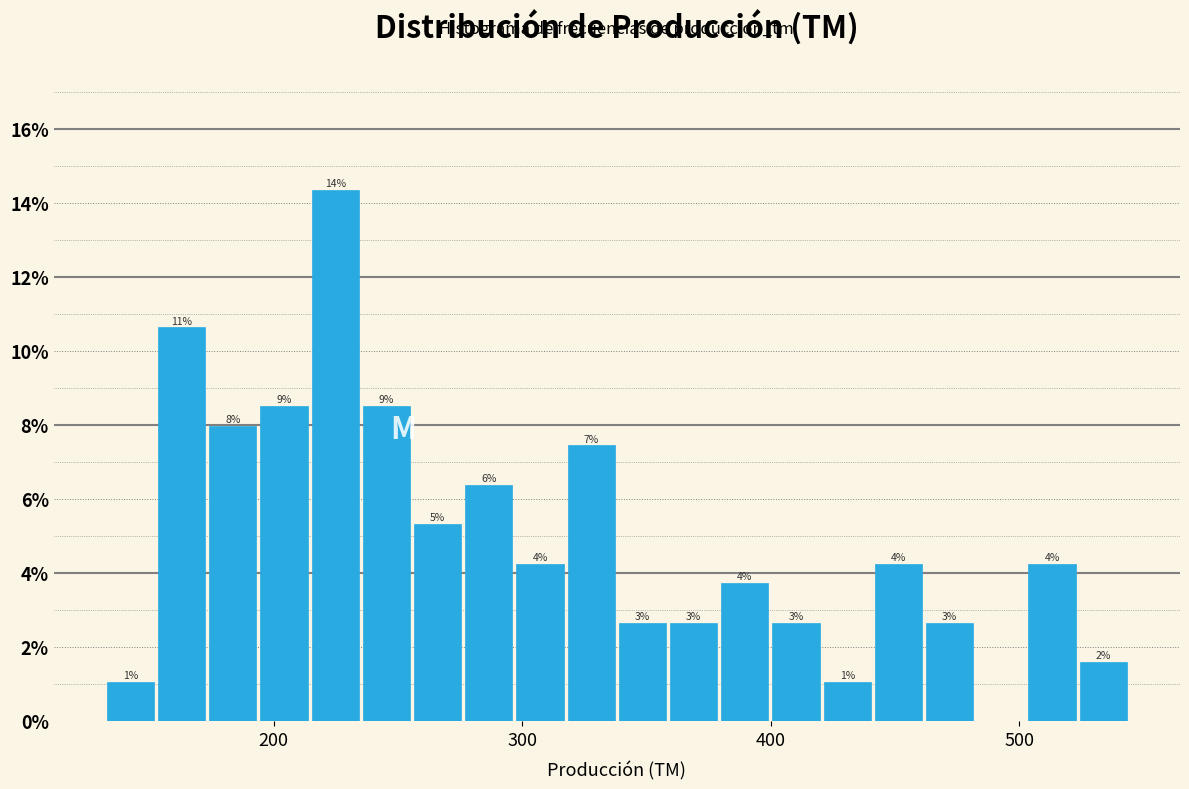

Around what value on the x-axis is the tallest bar? Give the approximate position of its centre, as read against the axis.

220